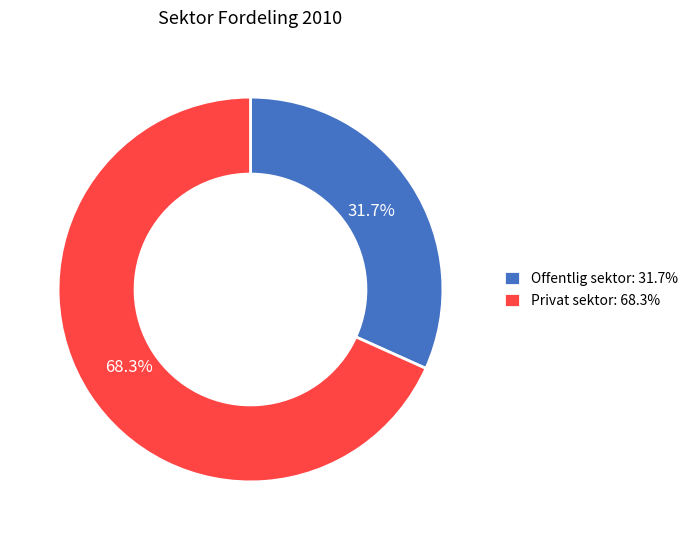

What is the ratio of the value at Offentlig sektor to the value at Privat sektor?

0.5